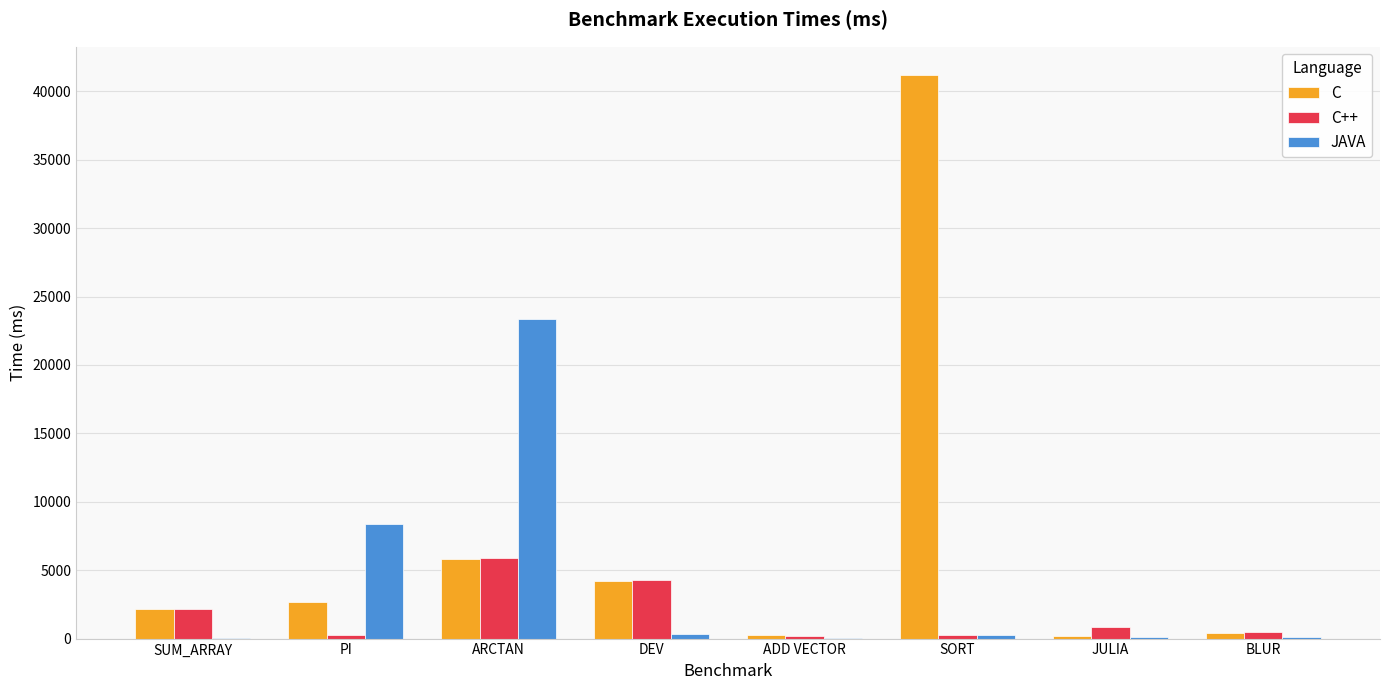

At which category does the chart reach its peak across all series?

SORT